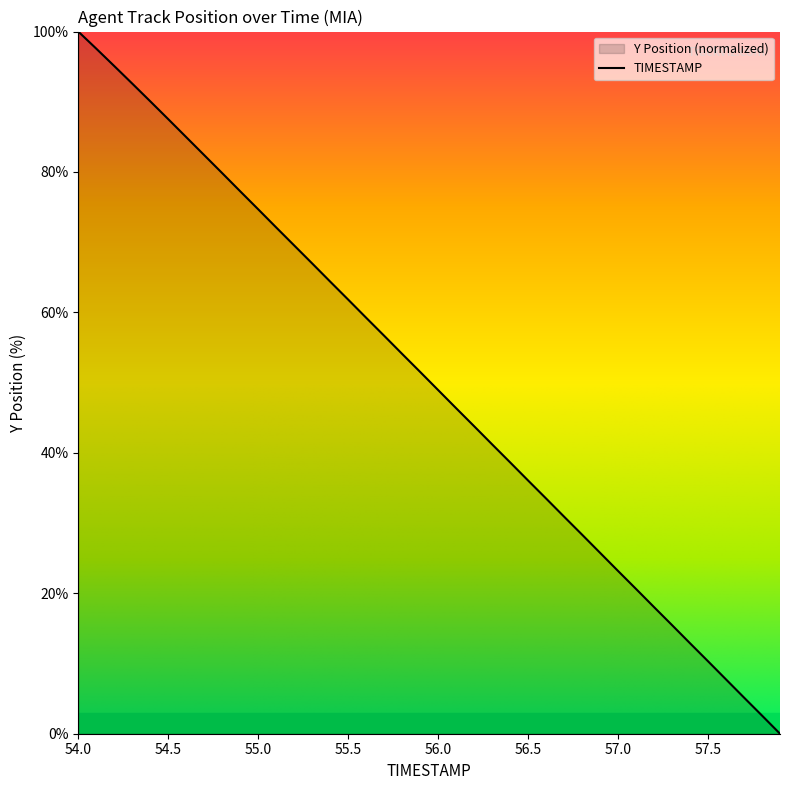

True or false: there are more than 0 points higher than both neighbors.

False